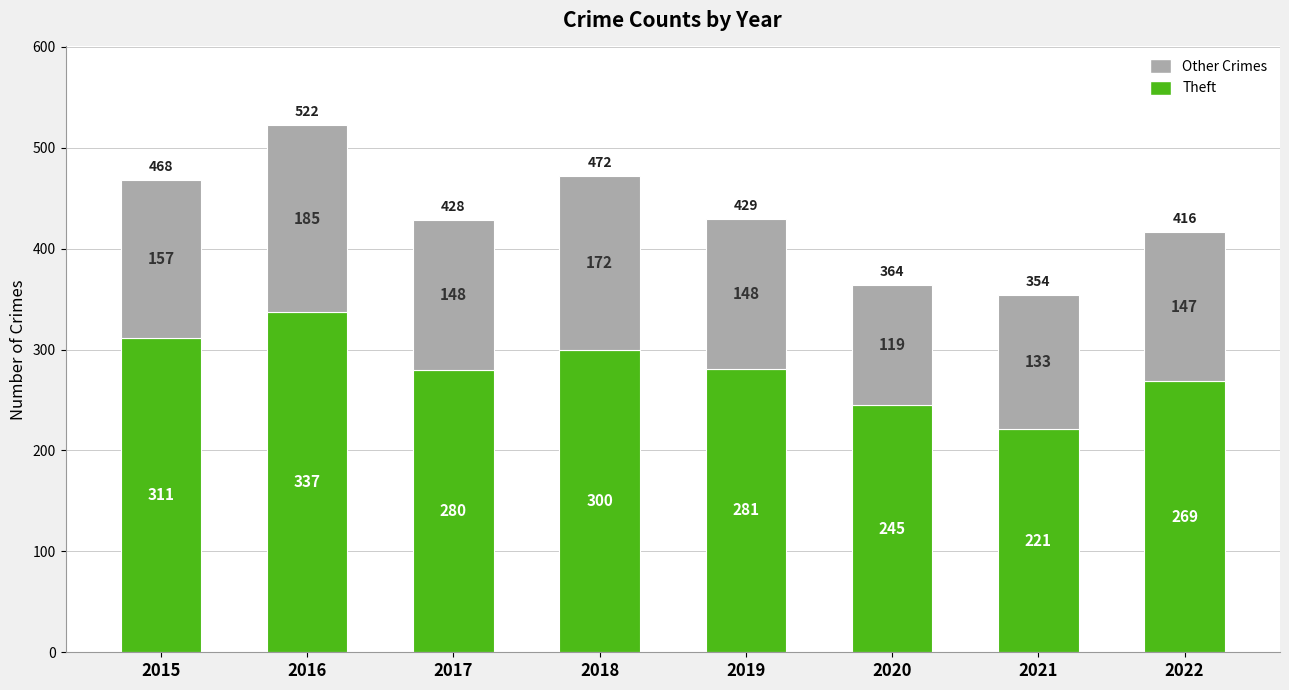

Reading left to right, list the values for the Theft series.

2015=311	2016=337	2017=280	2018=300	2019=281	2020=245	2021=221	2022=269